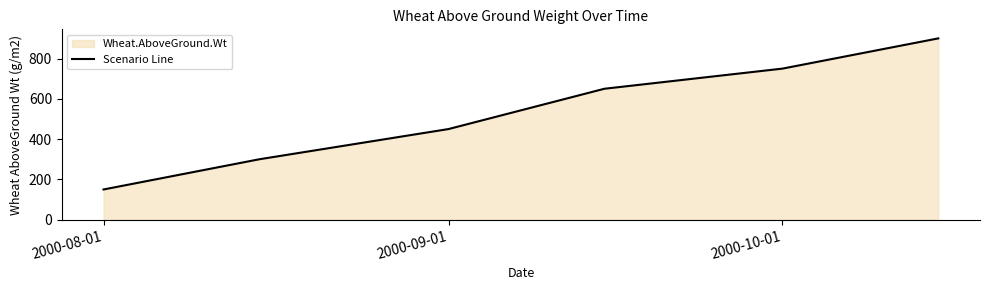

Reading left to right, list all the values displayed in this chart.

150	300	450	650	750	900